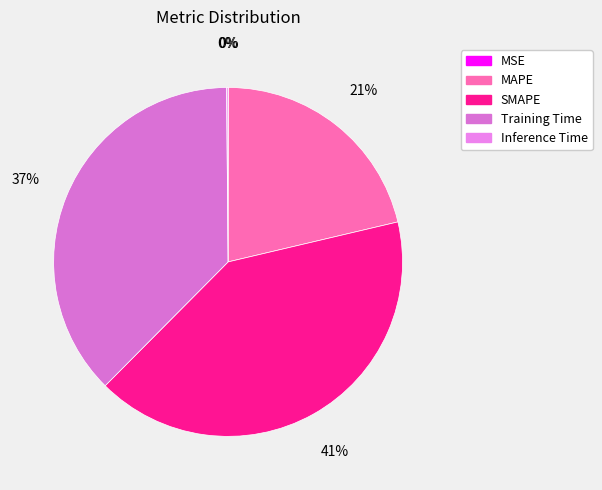

What percentage is the Training Time slice, to the nearest percent?

37%